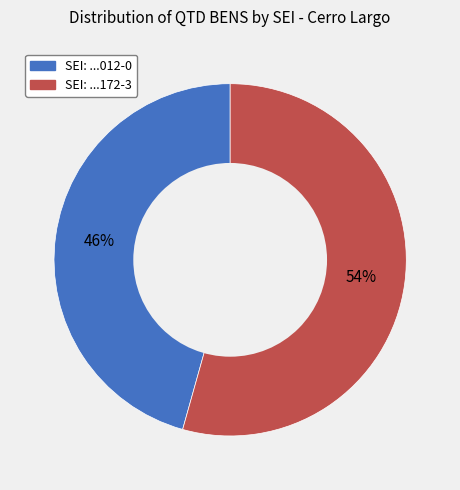

Which category has the smallest portion of the pie?

SEI: ...012-0